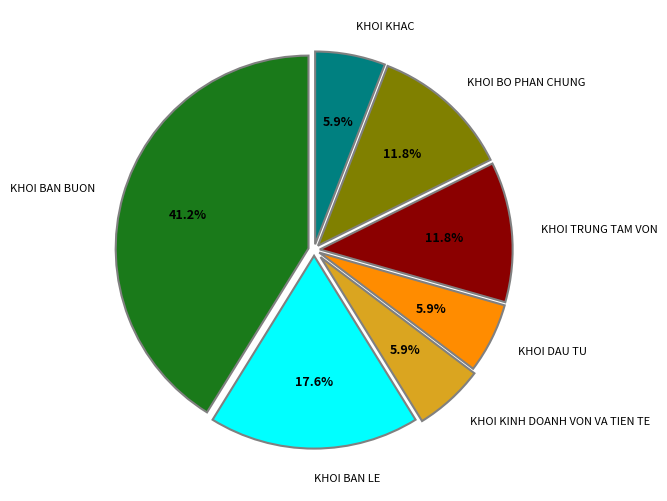

Which slice is the largest?

KHOI BAN BUON